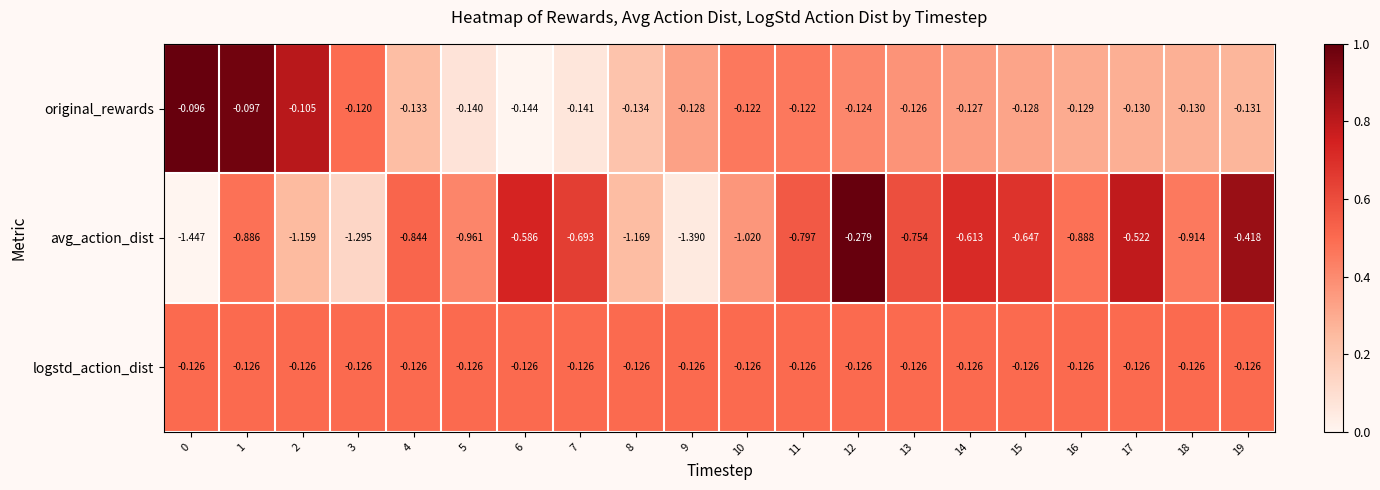

Rank the series by their maximum value, from lowest to highest.

avg_action_dist, logstd_action_dist, original_rewards